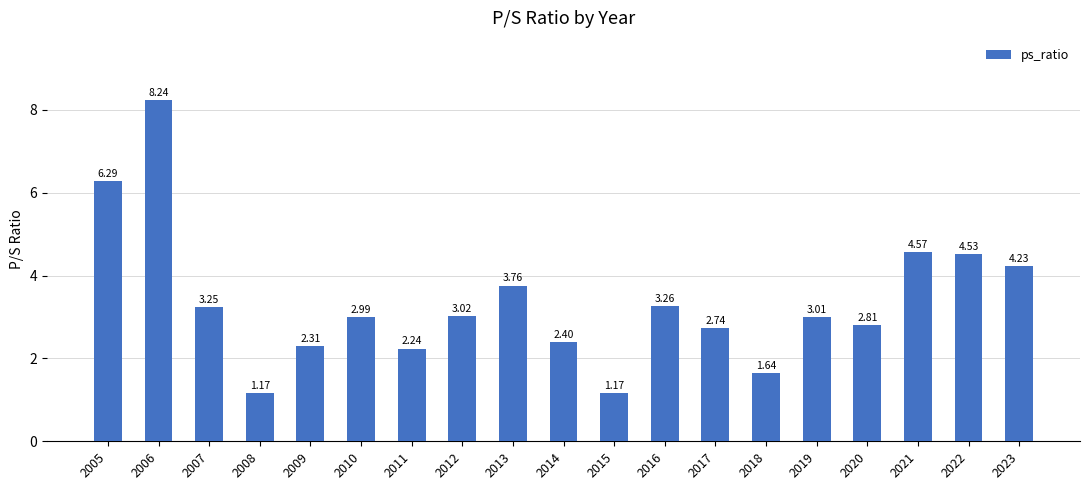

Where does the data first go above 3?

2005